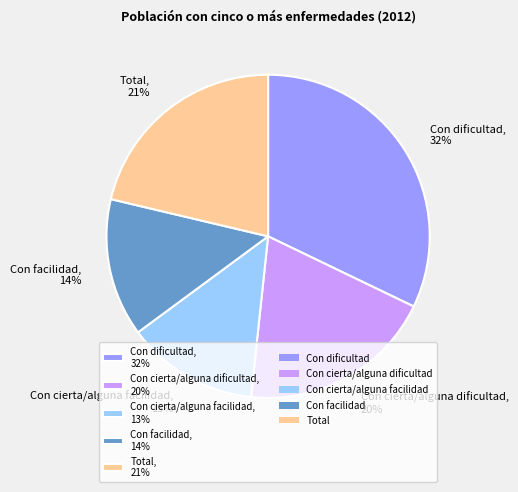

Which has a higher value, Con facilidad or Total?

Total